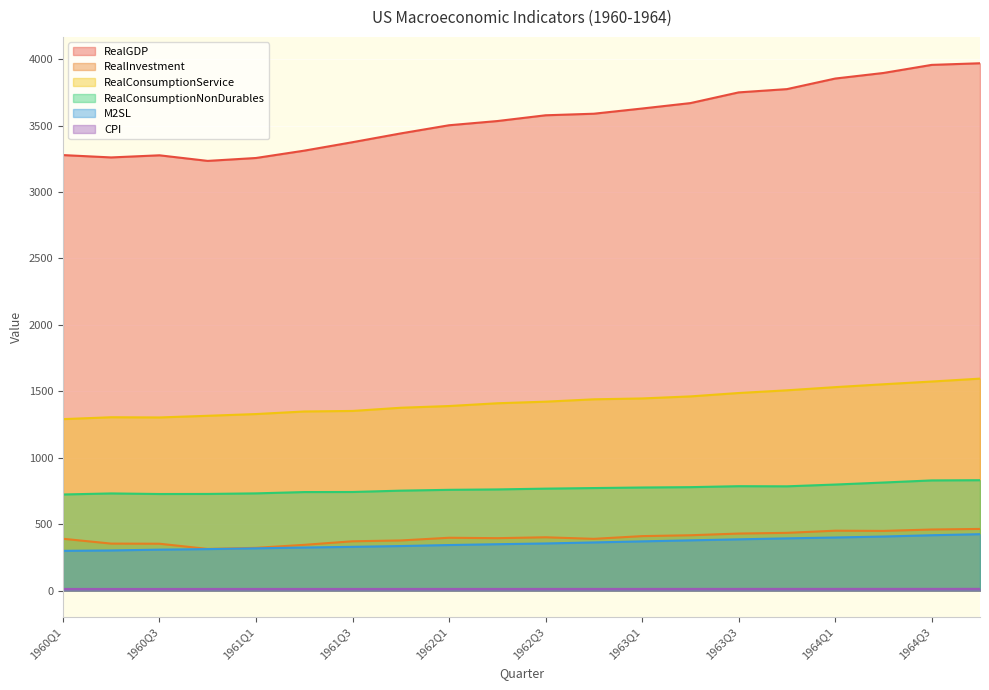

True or false: CPI and M2SL intersect in this chart.

False